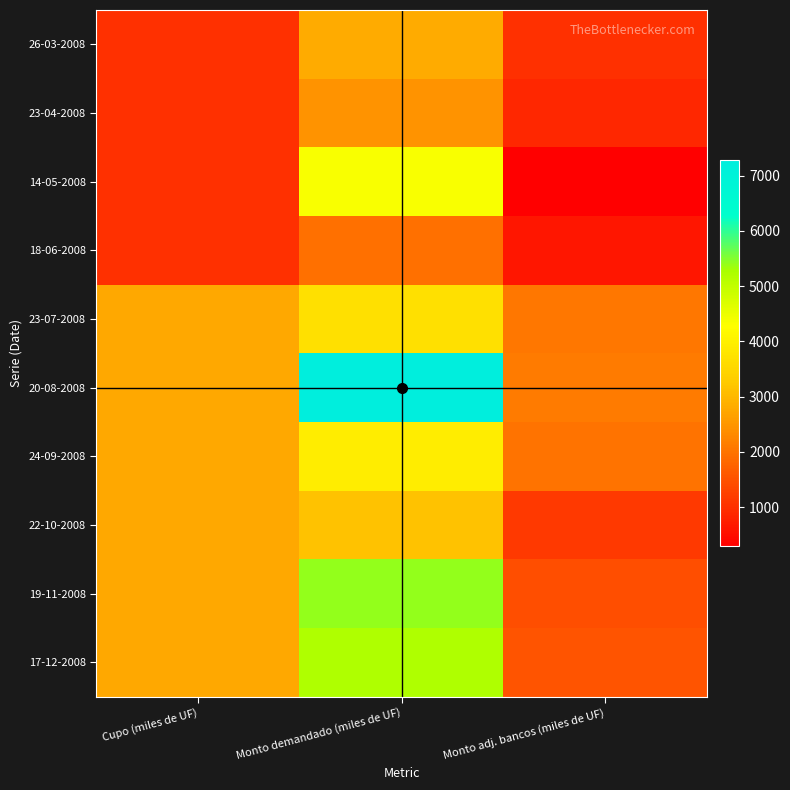

List the series in order of their peak value, highest first.

20-08-2008, 19-11-2008, 17-12-2008, 14-05-2008, 24-09-2008, 23-07-2008, 22-10-2008, 26-03-2008, 23-04-2008, 18-06-2008